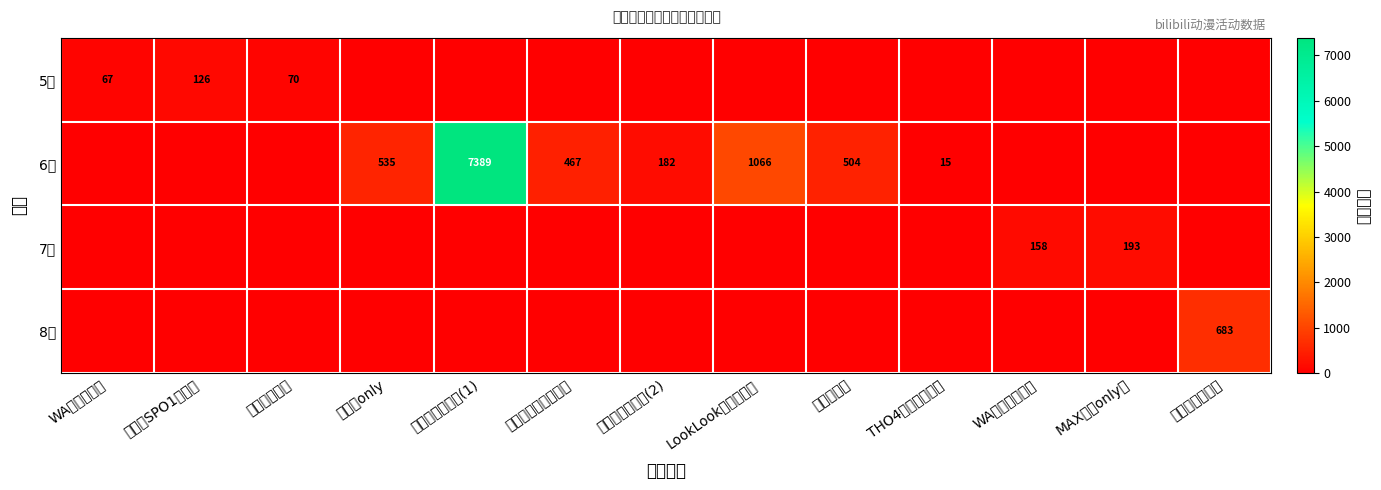

What is the difference between the highest and lowest values at 第六届环形宇宙(1)?

7389